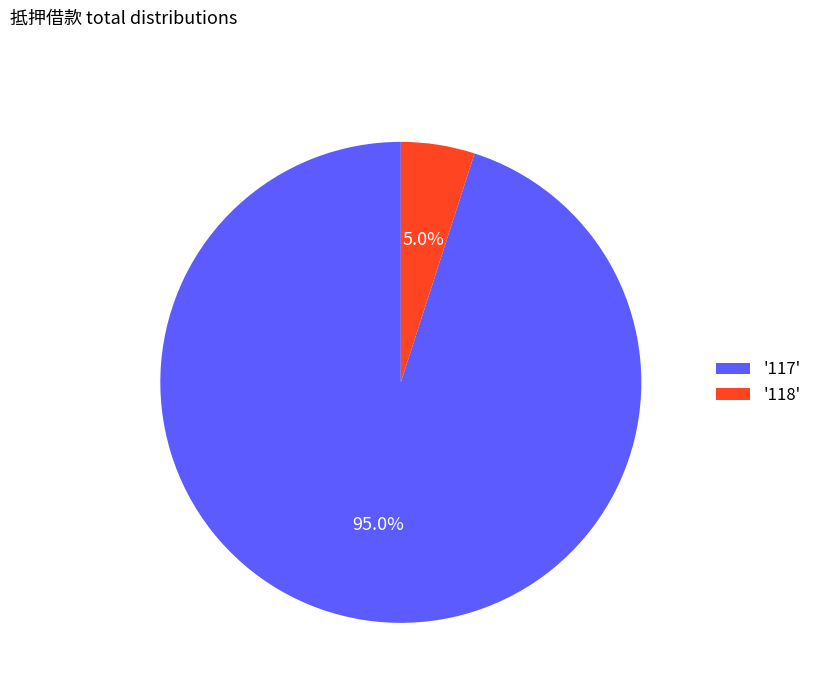

Which has a higher value, '118' or '117'?

'117'